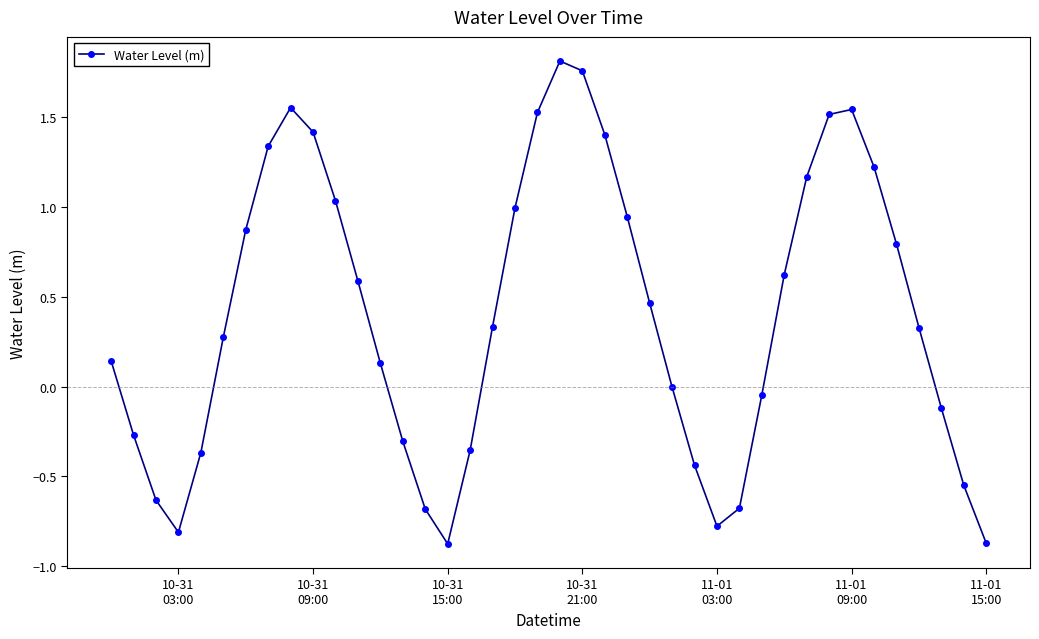

What is the value of the 10th point from the left?

1.4